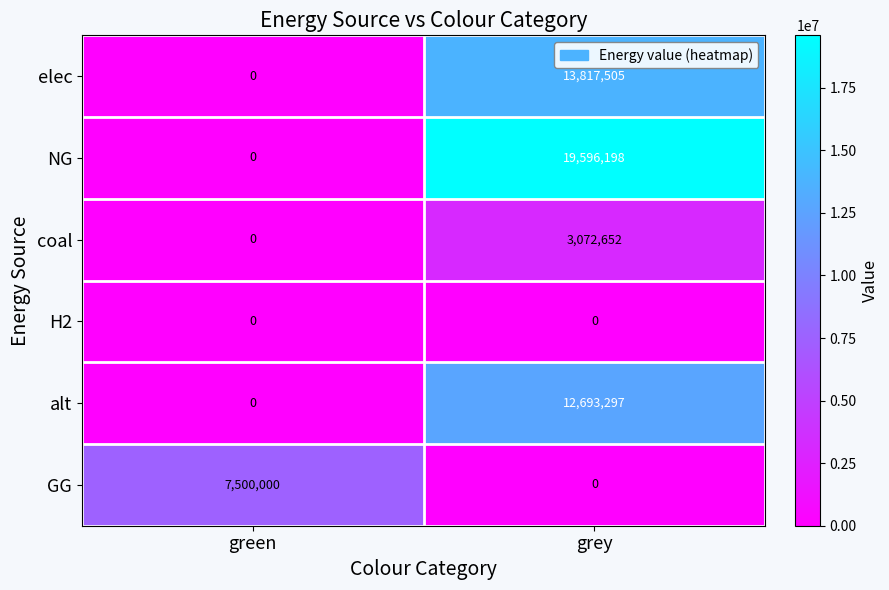

At which label is NG closest to 9798099?

green